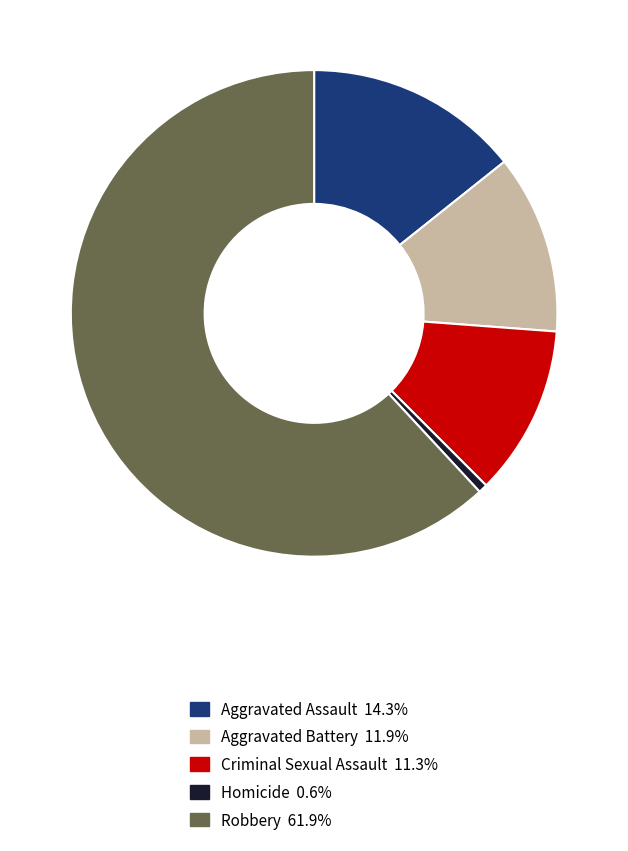

Rank the categories by value from lowest to highest.

Homicide, Criminal Sexual Assault, Aggravated Battery, Aggravated Assault, Robbery